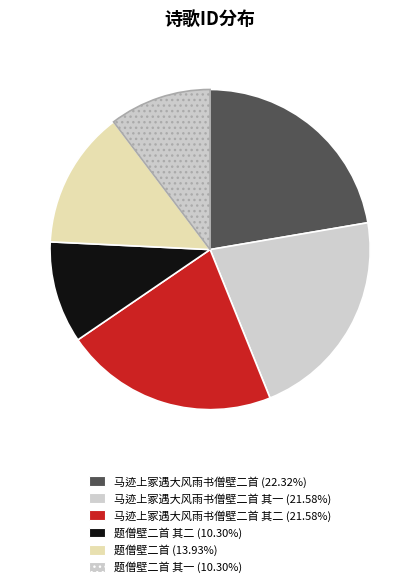

Count the number of slices in the pie.

6